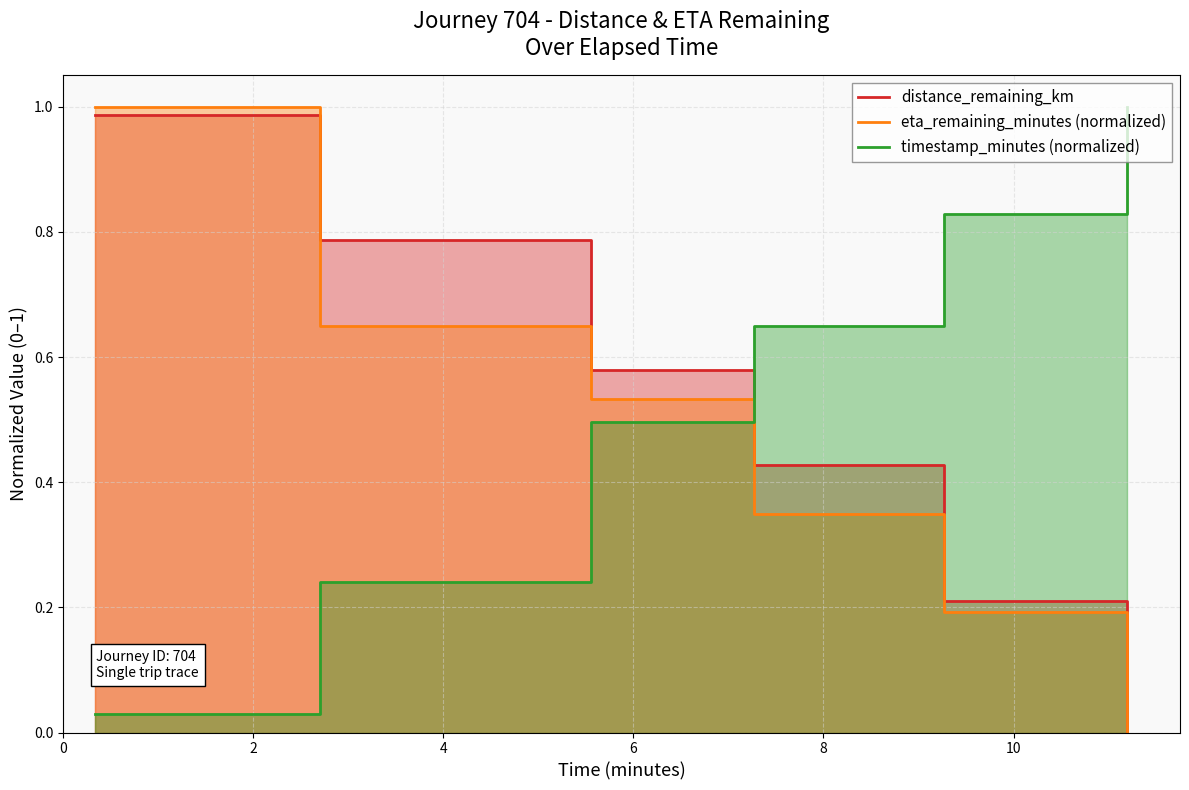

What is the difference between the maximum and minimum values in the timestamp_minutes (normalized) series?

1.0